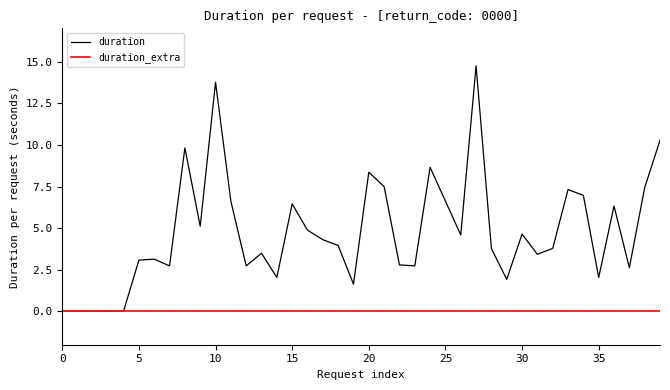

Which series has the largest range (max minus min)?

duration